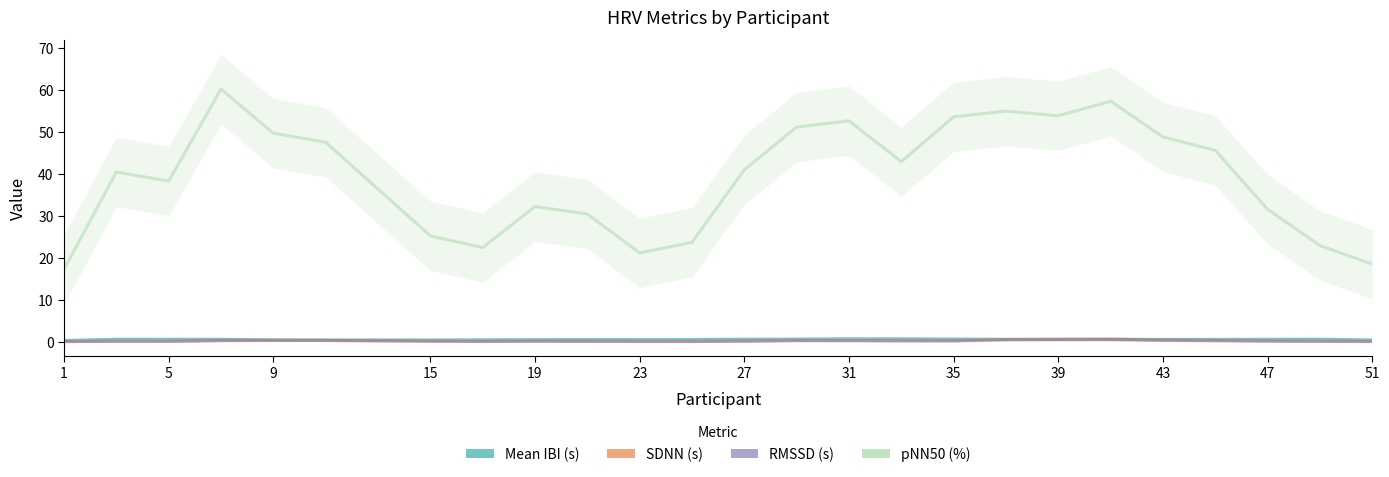

Is this an area chart (filled region under the line)?

No